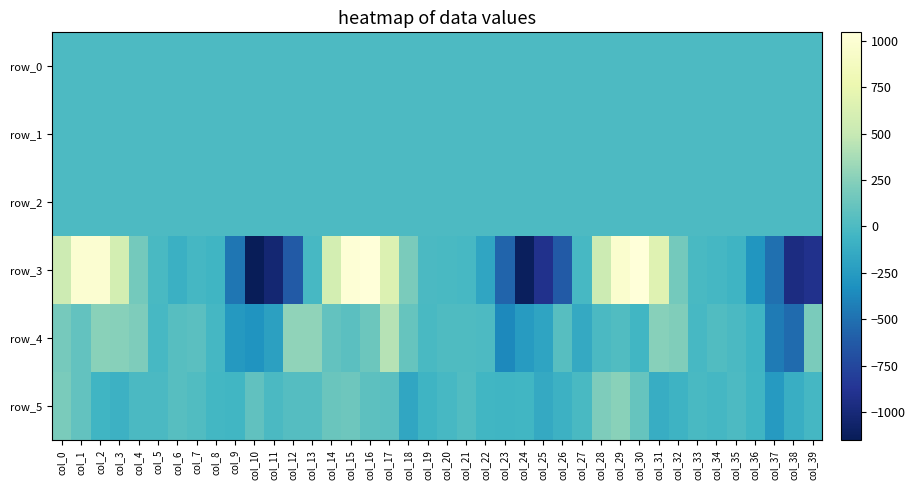

Rank the series by their maximum value, from highest to lowest.

row_3, row_4, row_5, row_2, row_0, row_1